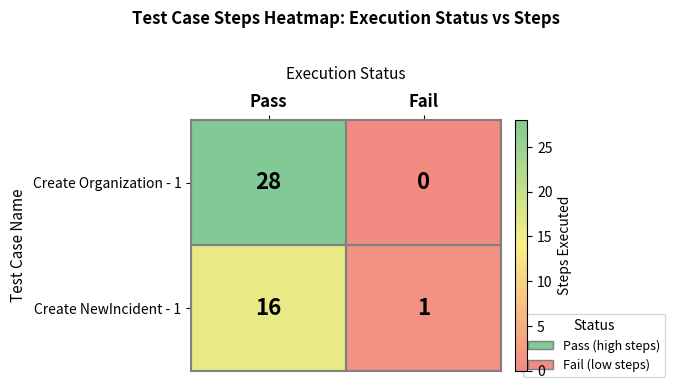

List the series in order of their overall mean, highest first.

Create Organization - 1, Create NewIncident - 1